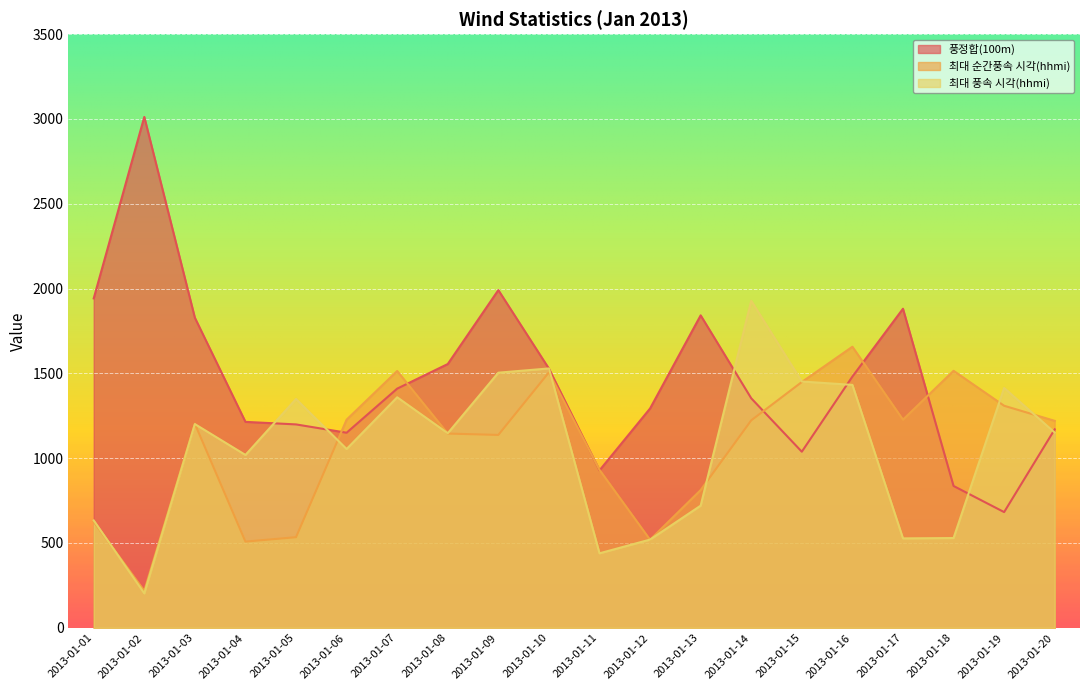

Reading left to right, list all the values displayed in this chart.

풍정합(100m): 1942	3012	1828	1214	1199	1150	1410	1555	1991	1528	928	1293	1842	1353	1038	1481	1881	836	682	1170
최대 순간풍속 시각(hhmi): 625	218	1203	508	534	1227	1514	1145	1137	1506	931	519	812	1223	1449	1657	1227	1515	1309	1220
최대 풍속 시각(hhmi): 633	203	1201	1019	1349	1054	1359	1147	1504	1529	439	520	720	1928	1452	1432	527	529	1414	1151